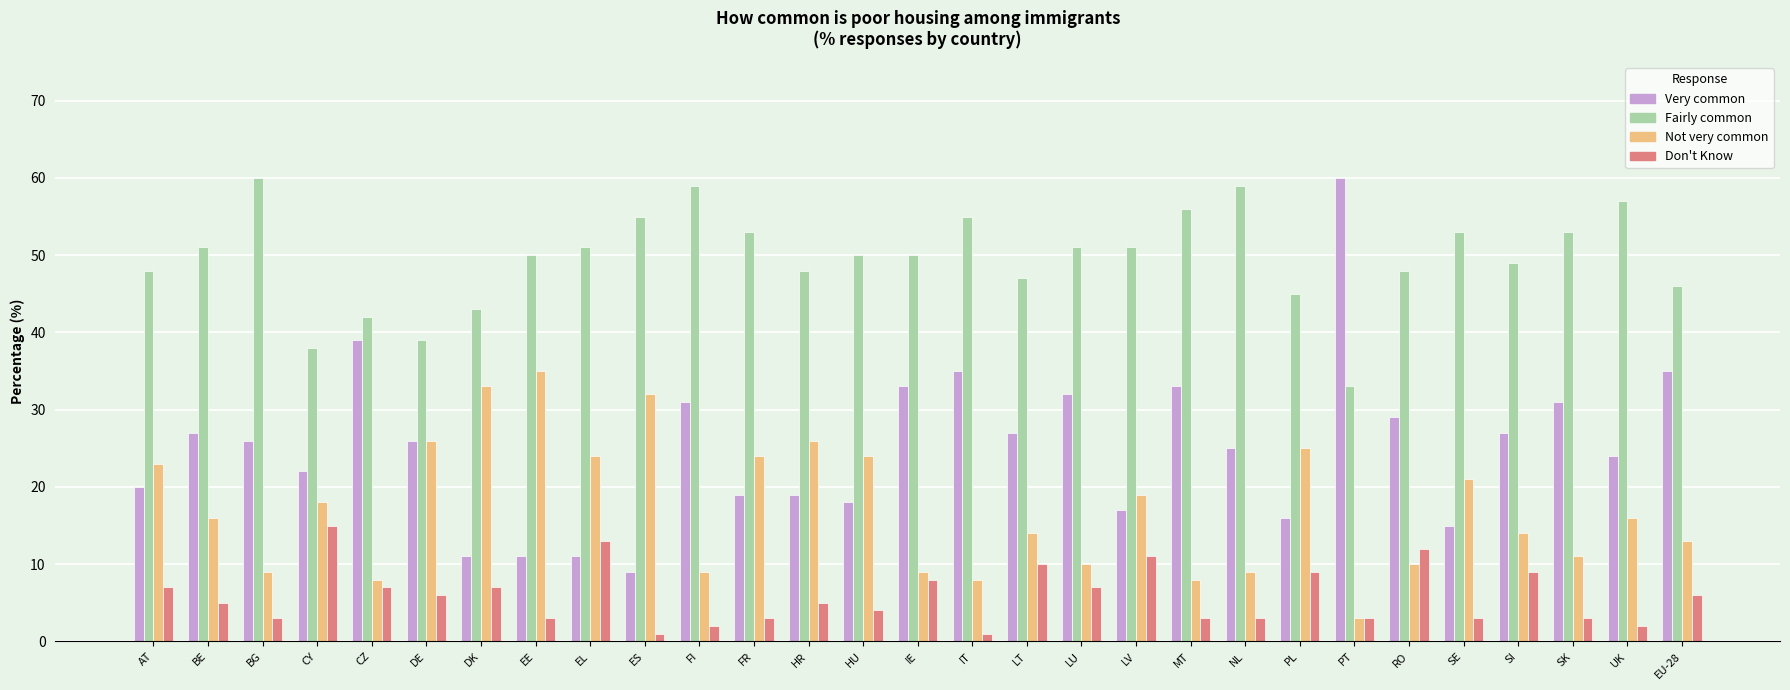

At how many categories does at least one series exceed 27?

29